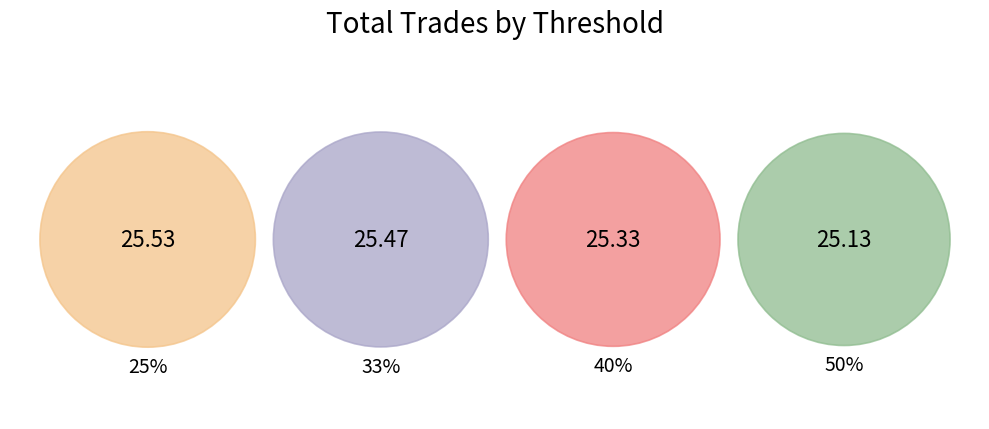

What is the largest slice in the pie chart?

25%